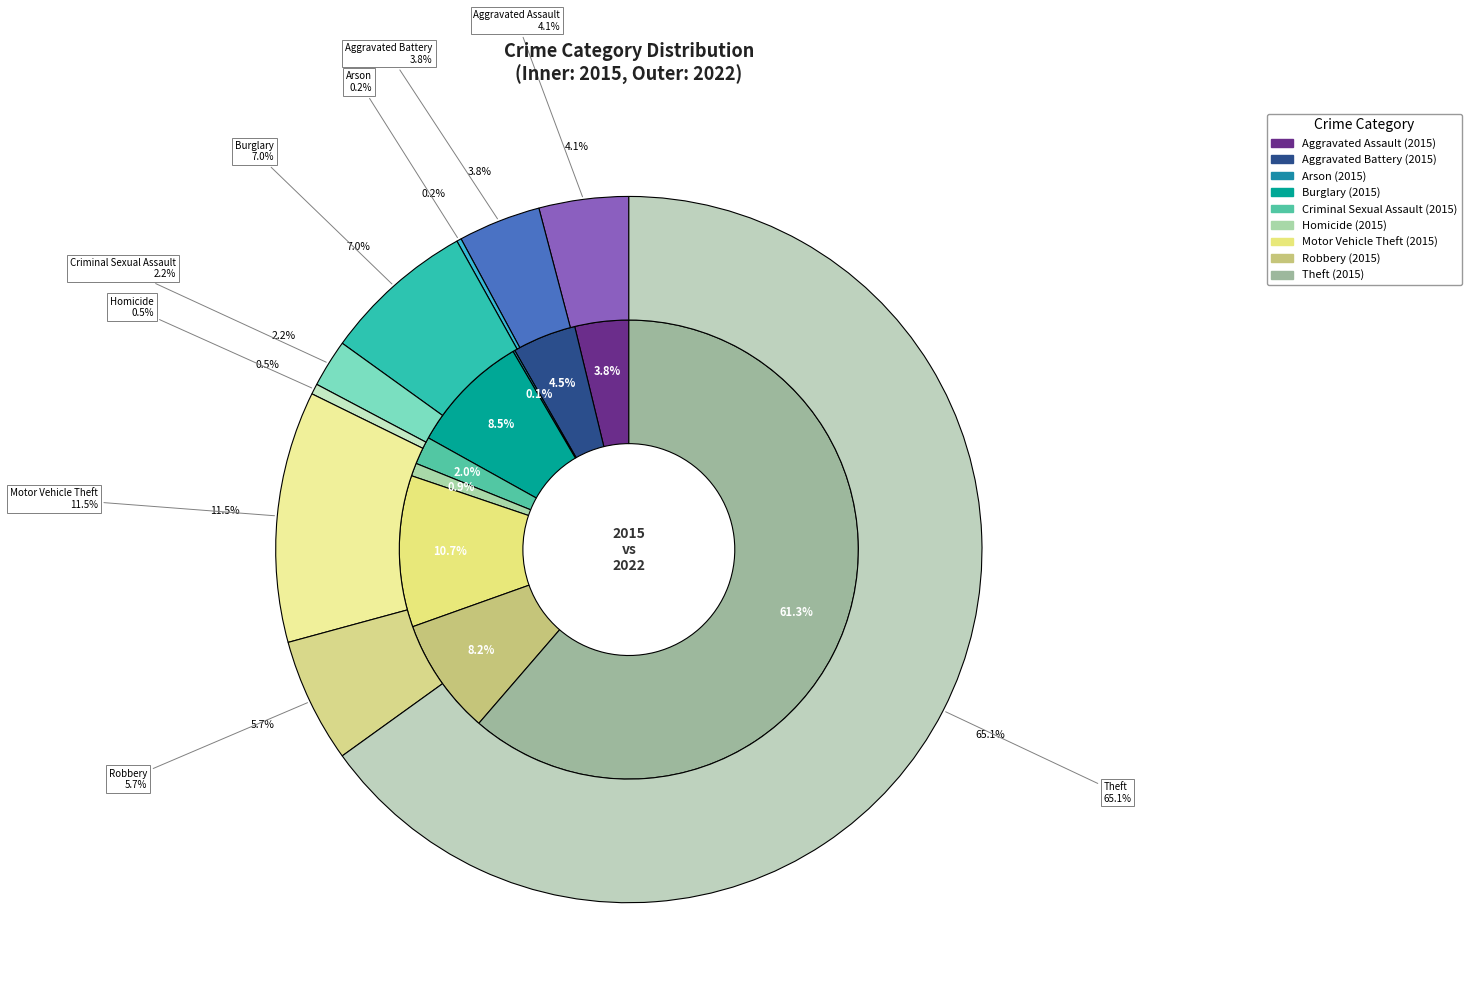

Which category accounts for the majority?

Theft